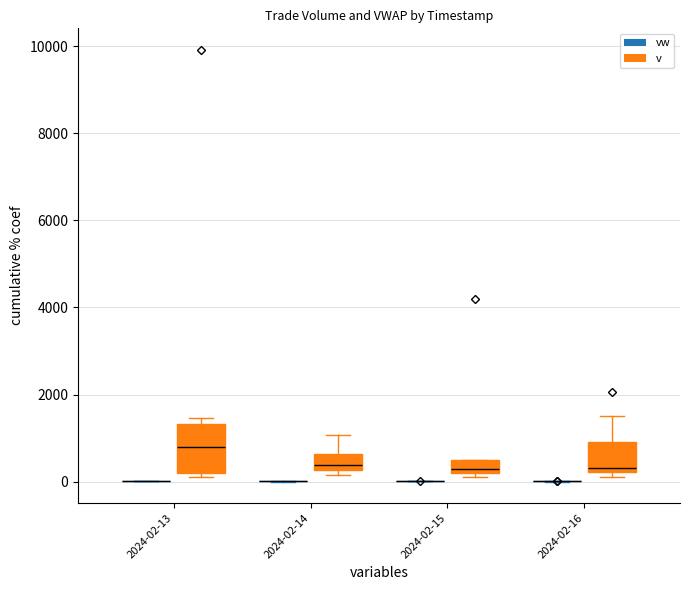

Which series changed the most between 2024-02-13 15:22 and 2024-02-16 18:30?

v